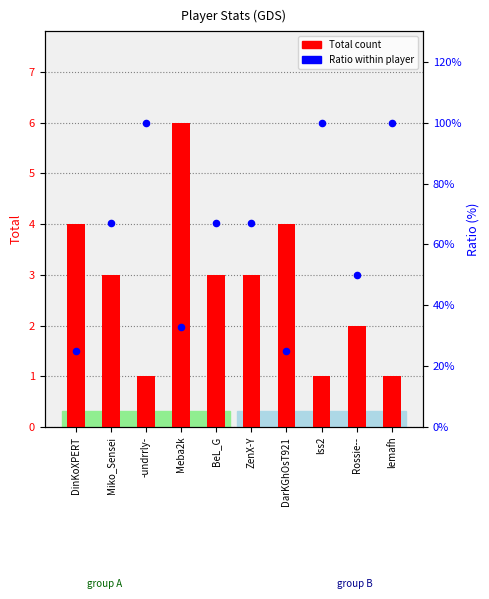

At which category is the sum across all series the highest?

-undrrly-